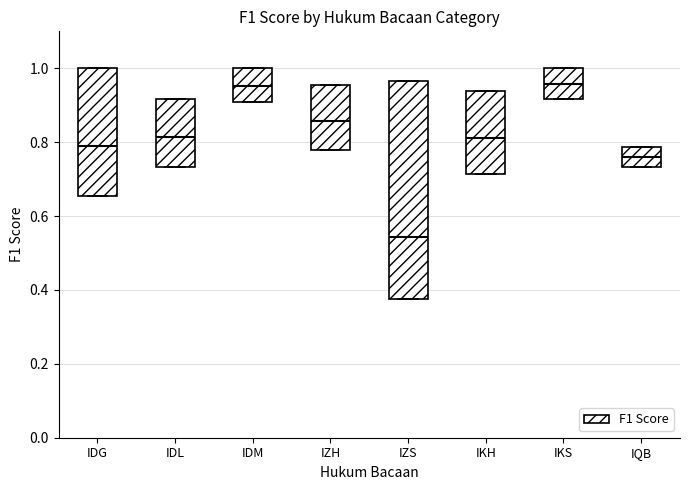

Which box is the tallest, from its lower edge to its upper edge?

IZS